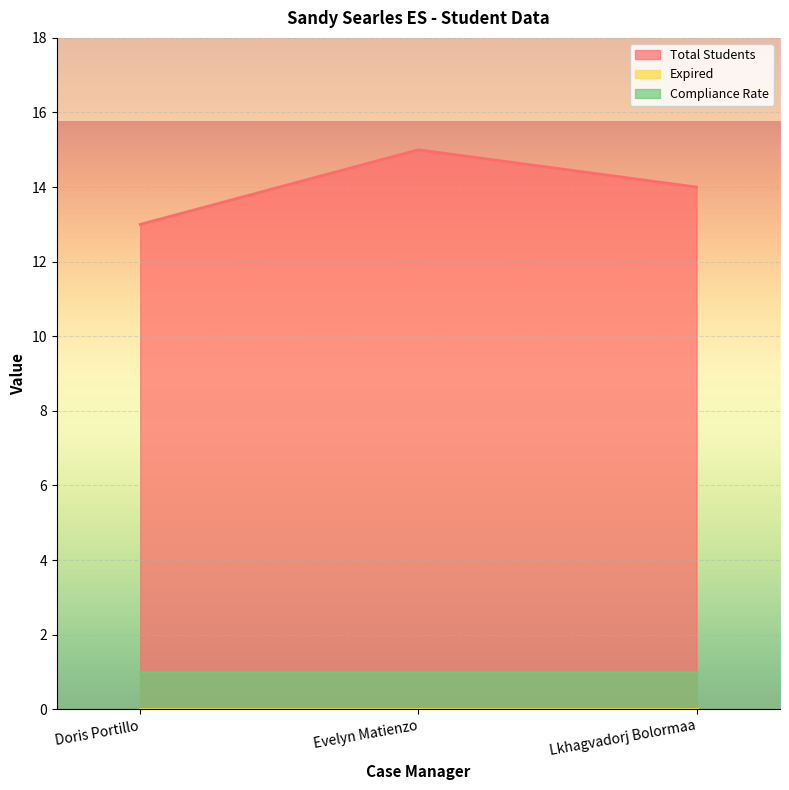

At which label is Compliance Rate closest to 1?

Doris Portillo